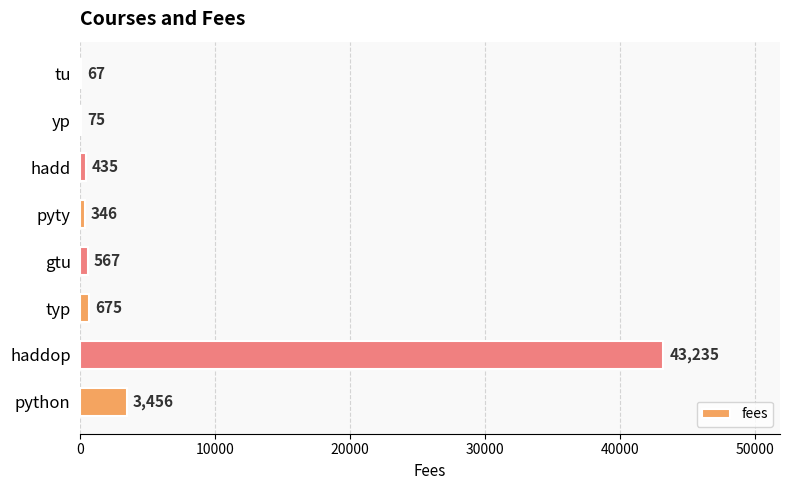

How many categories are shown in the chart?

8